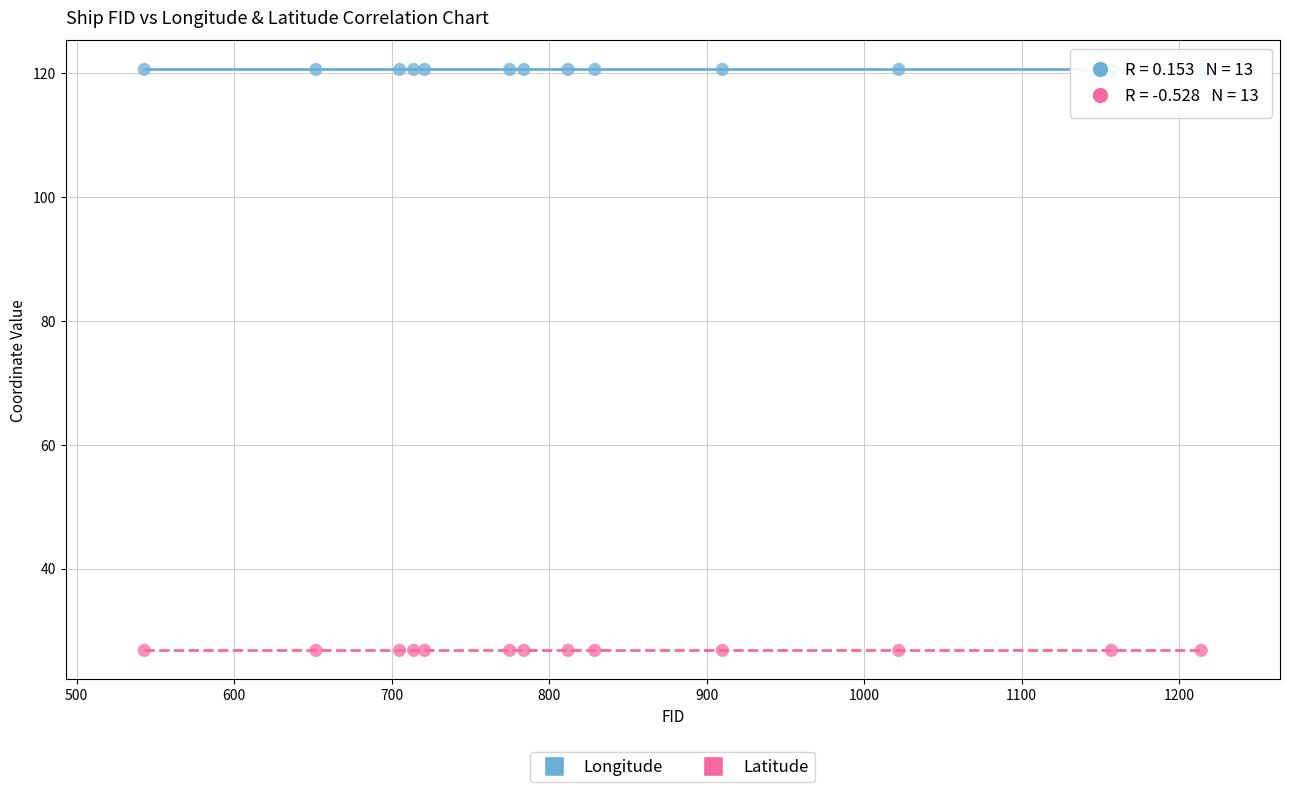

What are all the series names shown in the legend?

Longitude, Latitude